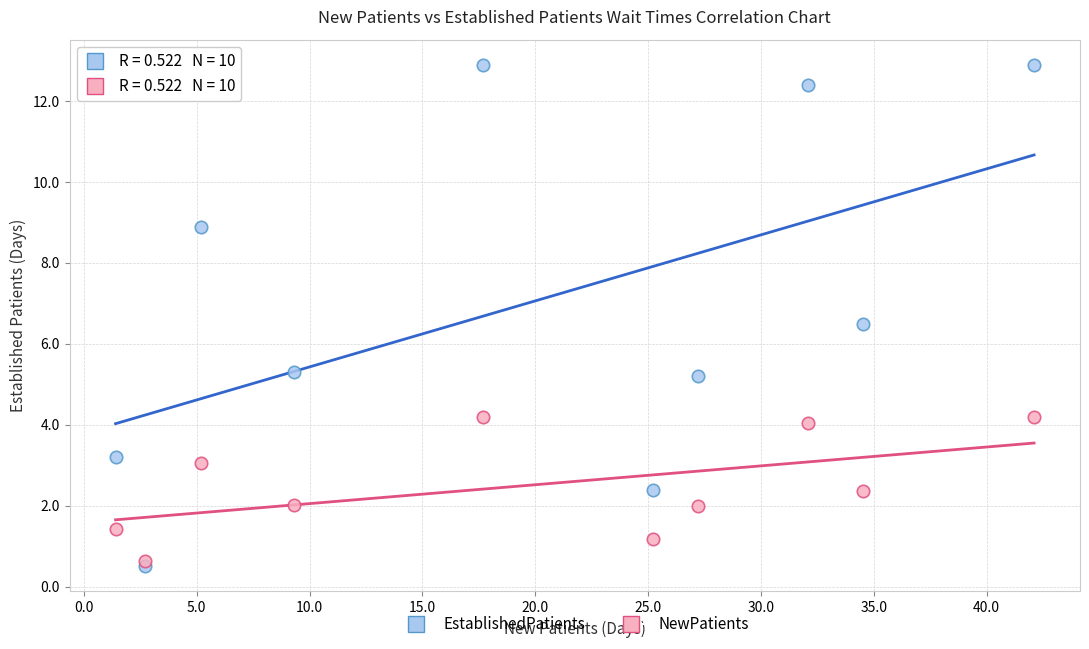

Which series contains the highest Y value?

EstablishedPatients